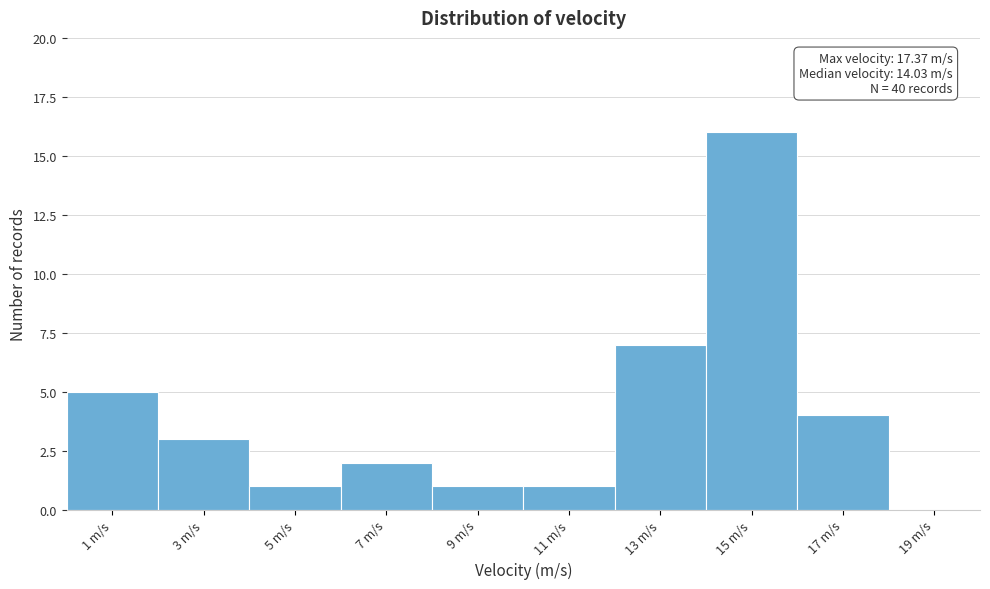

Over which range of the x-axis is the bar tallest?

14 to 16